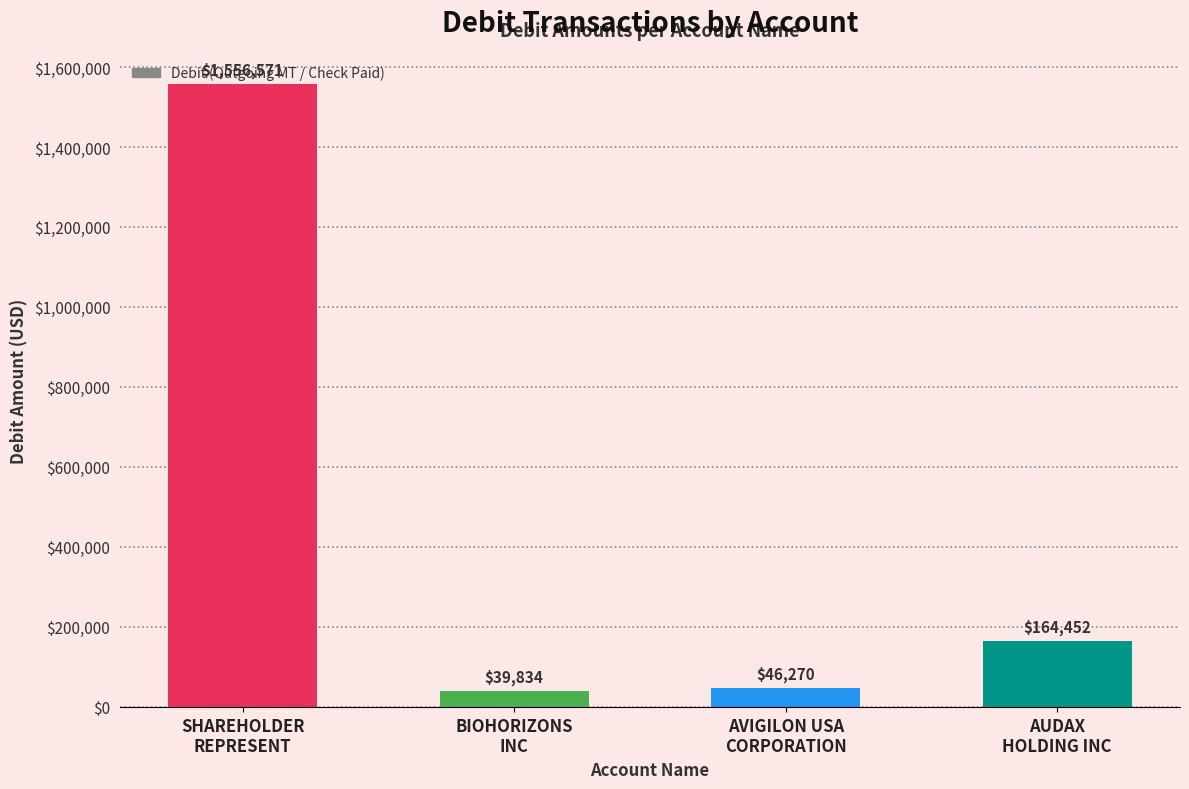

What is the difference between the maximum and minimum values?

1516737.5